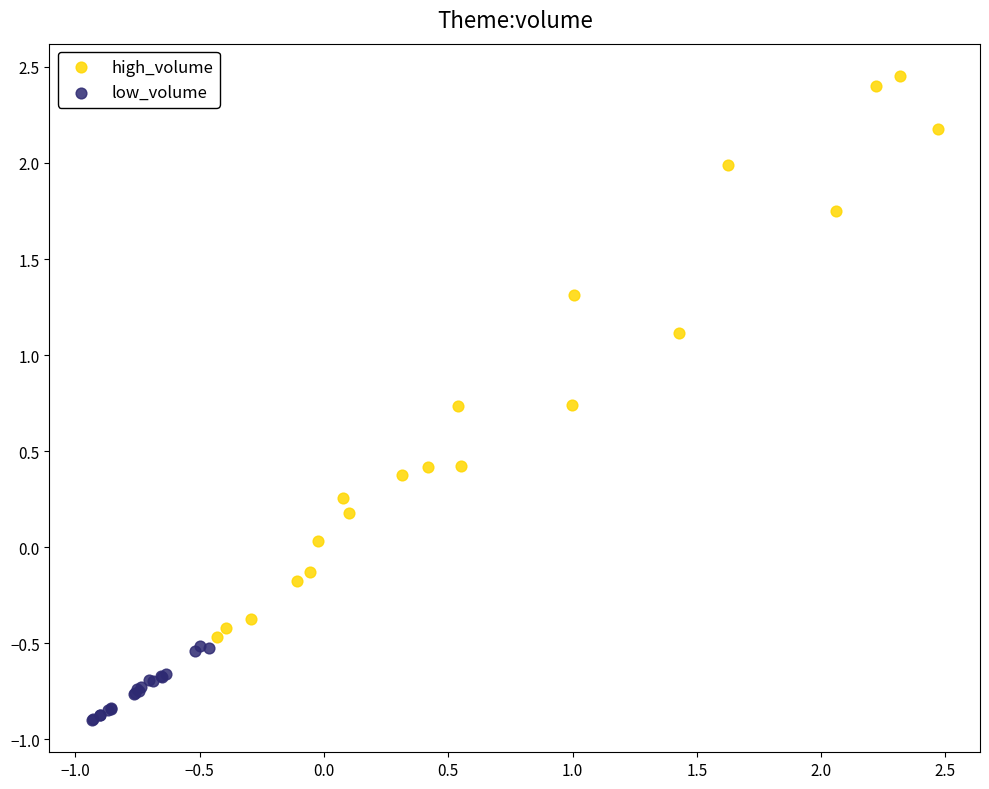

Which series reaches the maximum Y coordinate?

high_volume